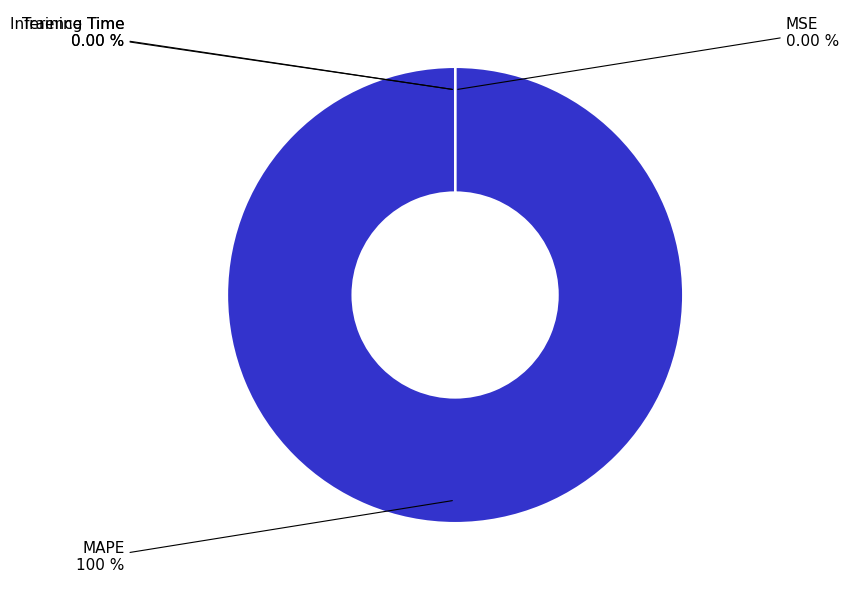

Which slice is the smallest?

Inference Time